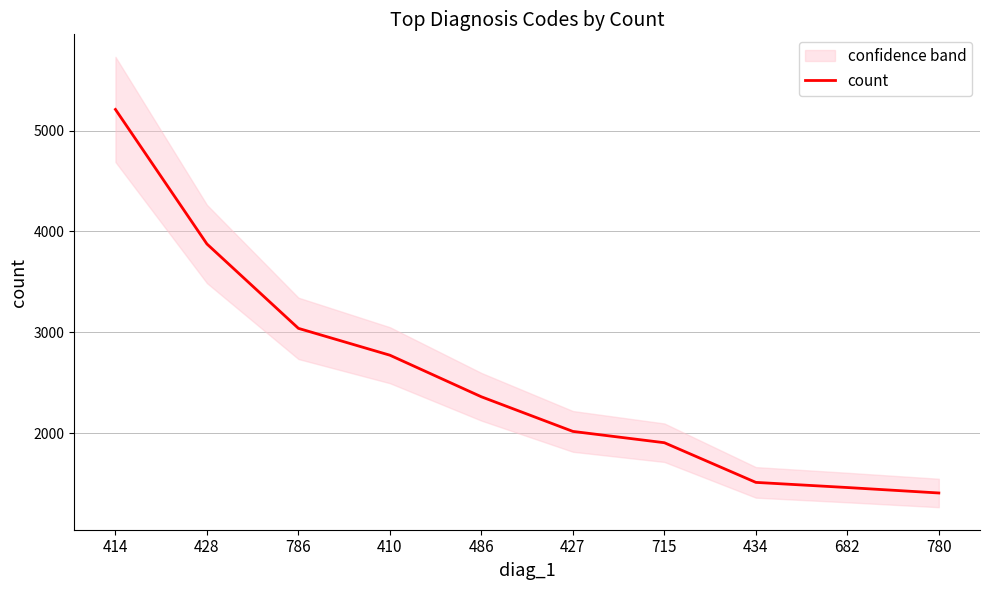

Which has a higher value, 410 or 428?

428